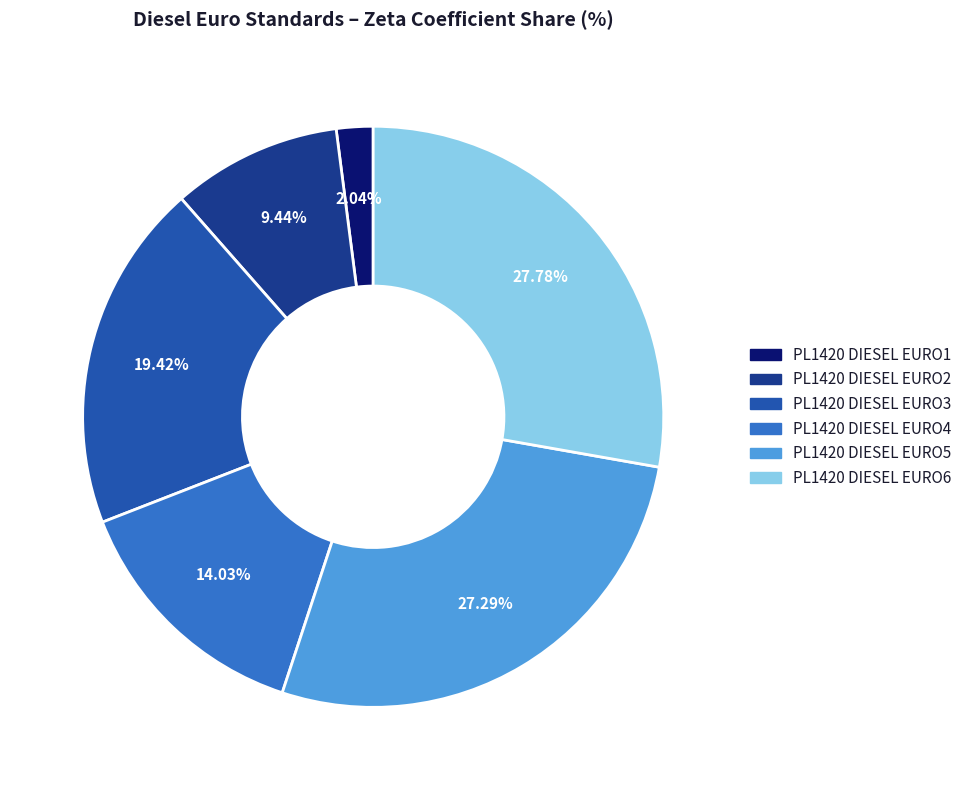

Count the number of slices in the pie.

6